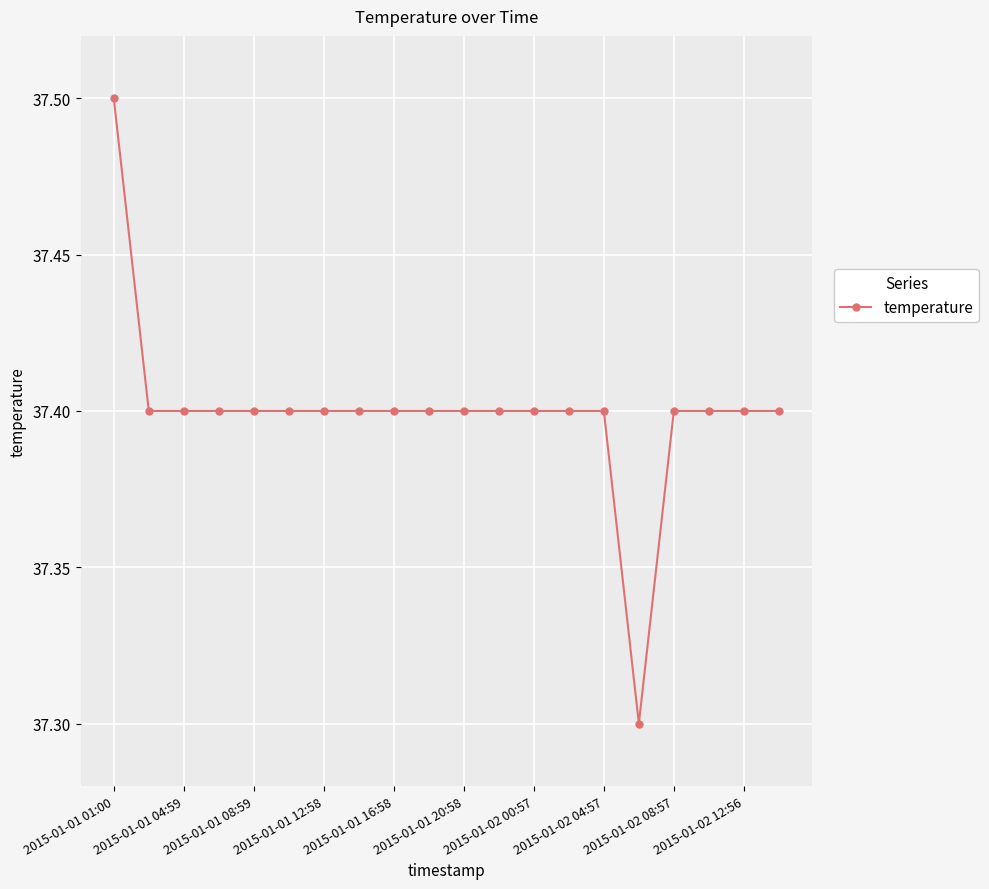

Reading left to right, extract all data points from this chart.

37.5	37.4	37.4	37.4	37.4	37.4	37.4	37.4	37.4	37.4	37.4	37.4	37.4	37.4	37.4	37.3	37.4	37.4	37.4	37.4